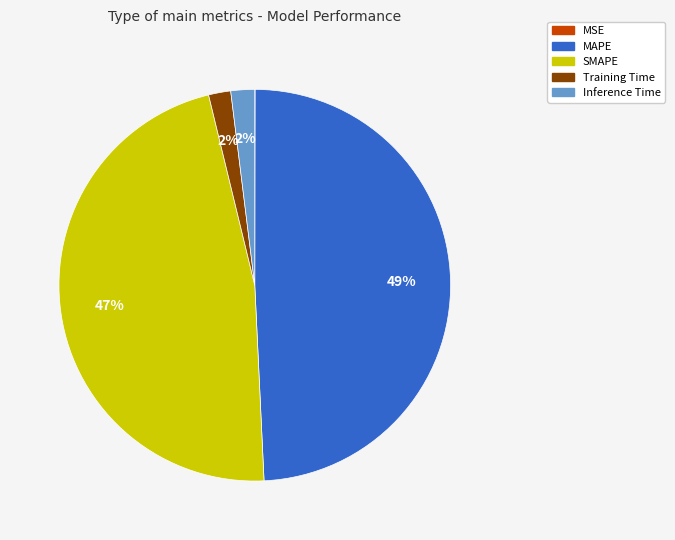

Between Training Time and MAPE, which is larger?

MAPE